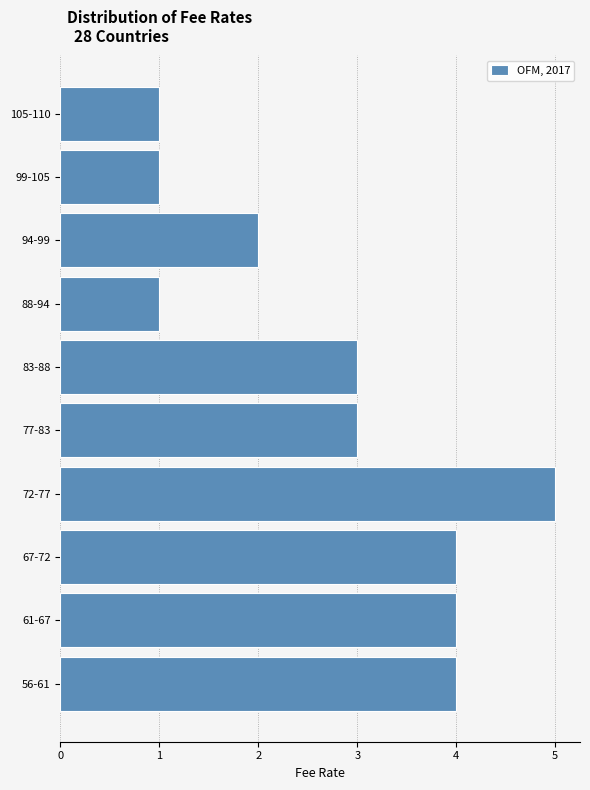

Reading bottom to top, what are all the values shown in this chart?

56-61=4	61-67=4	67-72=4	72-77=5	77-83=3	83-88=3	88-94=1	94-99=2	99-105=1	105-110=1